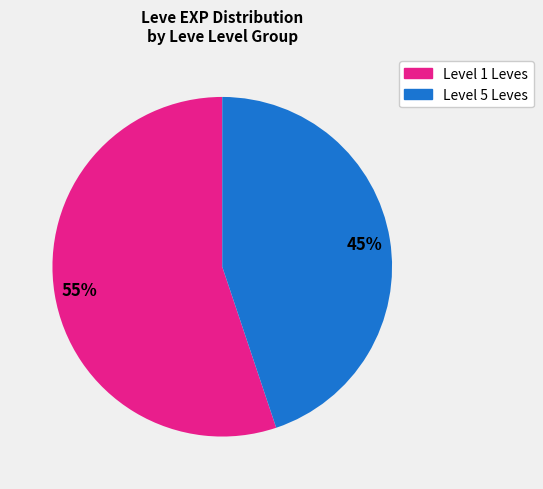

Does any single category account for the majority?

Yes